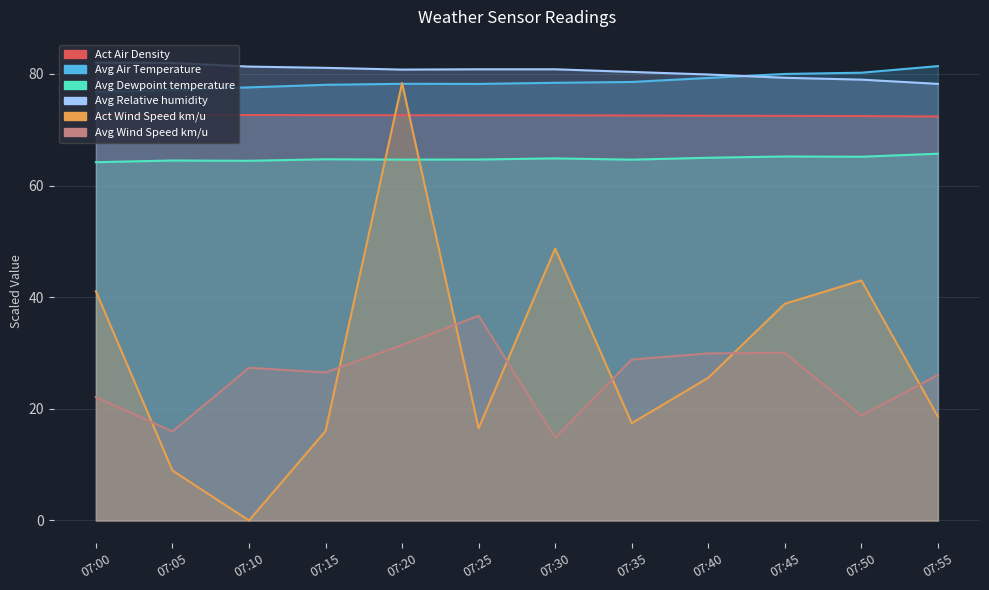

What is the sum of all Act Air Density values?

870.7